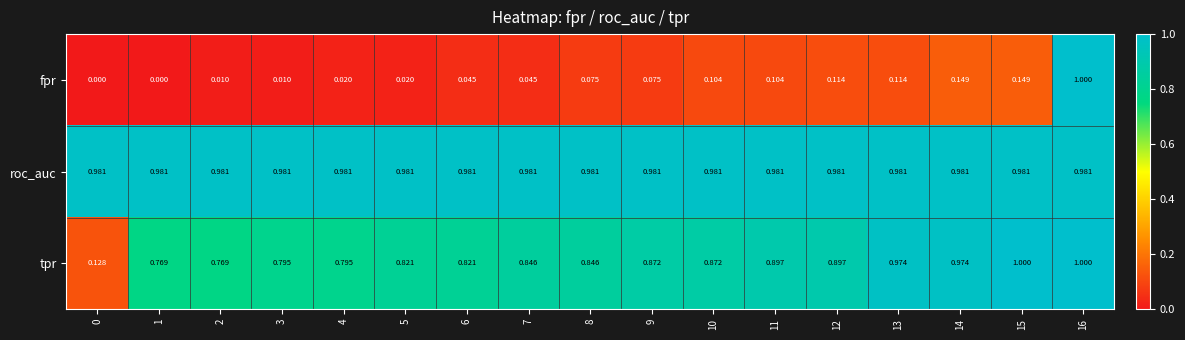

How many distinct data groups are displayed?

3